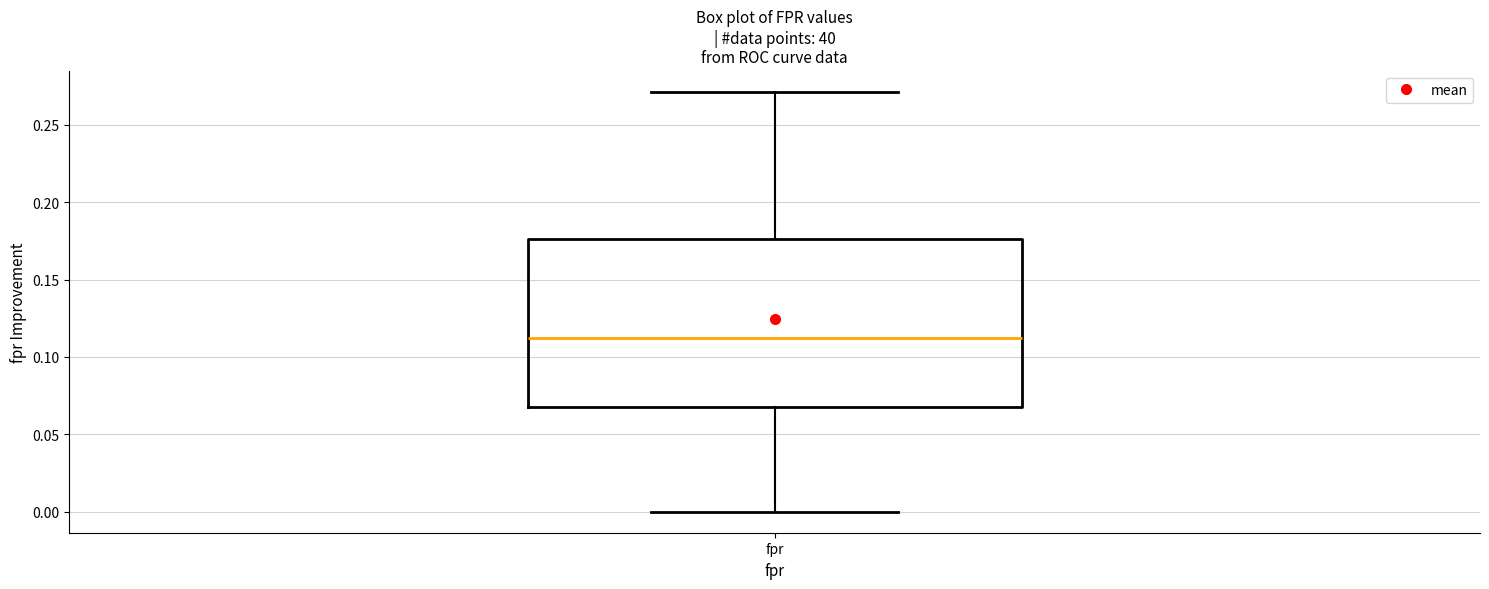

Read this box plot against the y-axis: the position of the median line, the range covered by the box, and the ends of both whiskers. The values are not printed on the chart, so give them approximately, as read against the axis.

median 0.110, box 0.070 to 0.175, whiskers 0.000 to 0.270